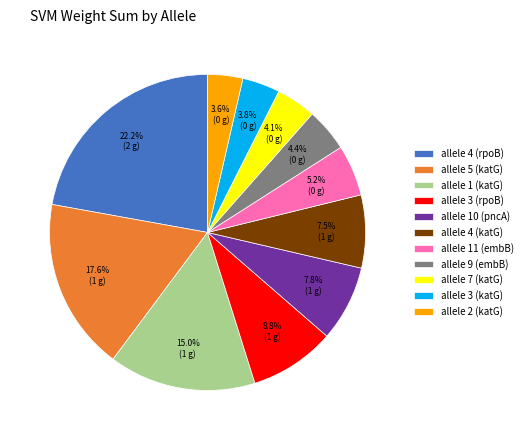

What is the ratio of the value at allele 3 (rpoB) to the value at allele 10 (pncA)?

1.1